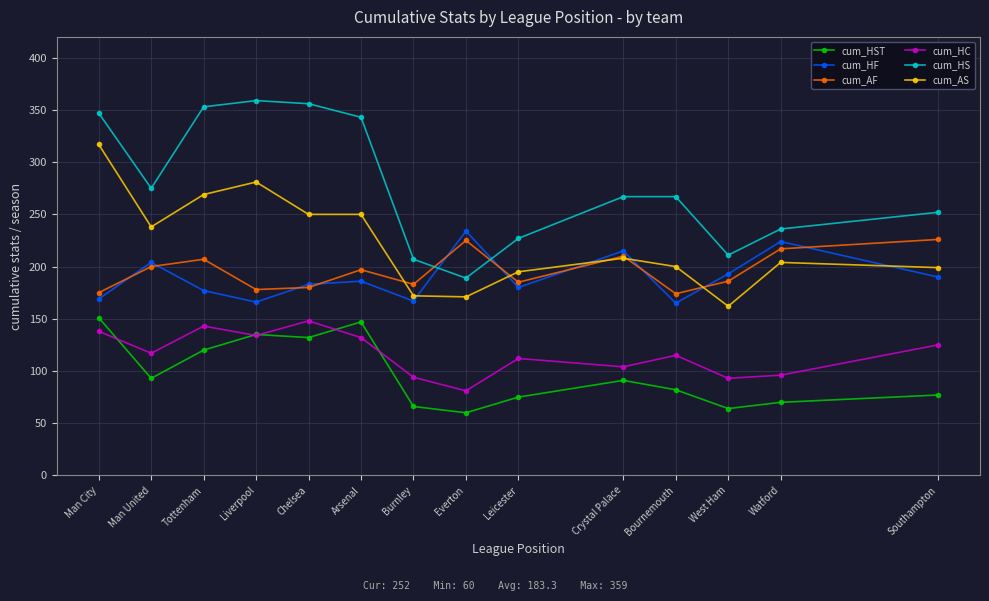

What is the sum of all cum_HST values?

1363